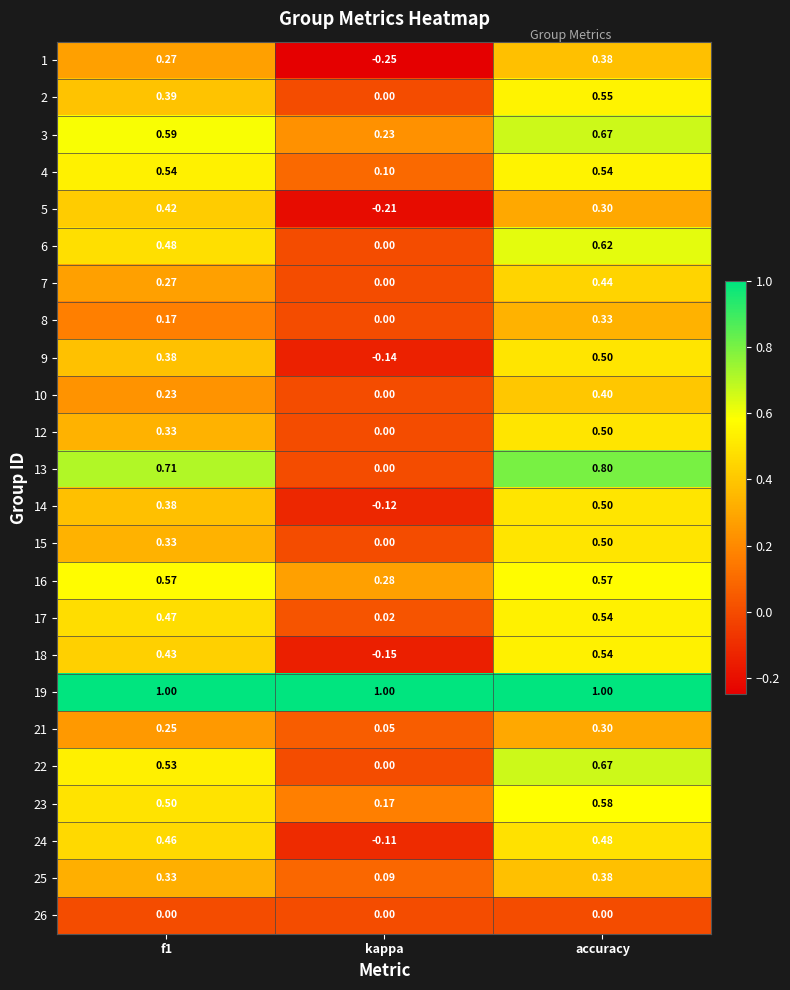

At how many categories does at least one series exceed 0?

3